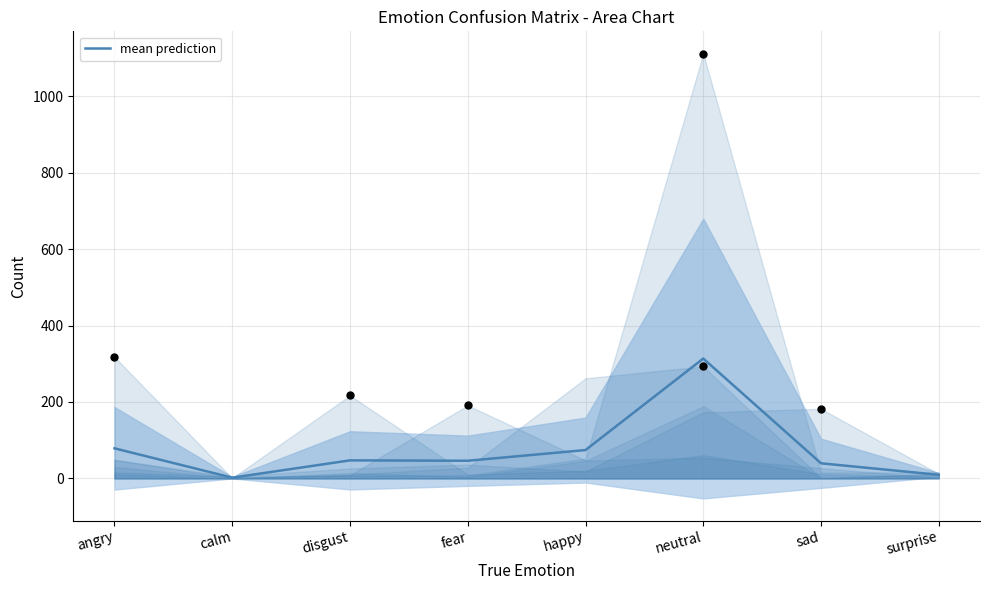

Which has a higher value, sad or surprise?

sad